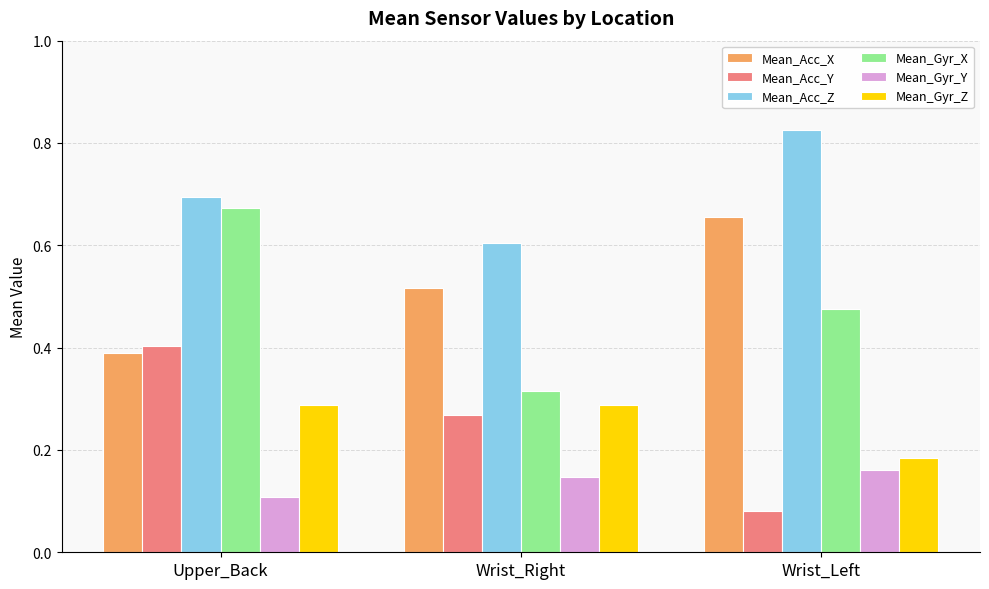

Which label corresponds to the smallest value in the chart?

Wrist_Left